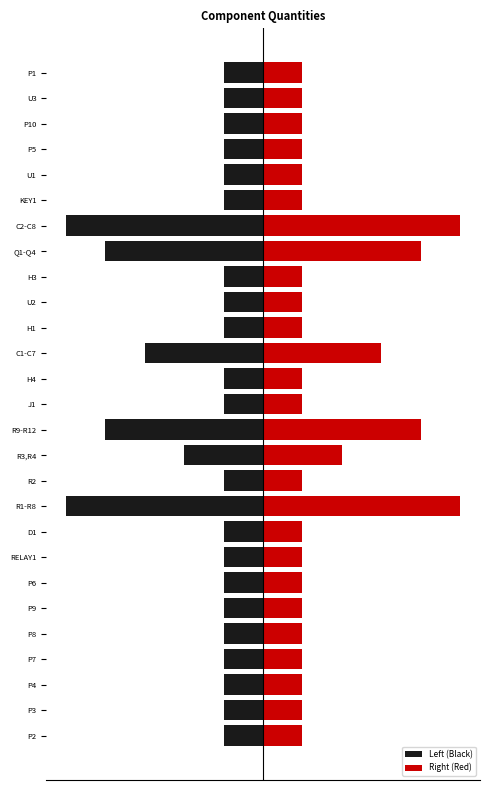

List the series in order of their peak value, lowest first.

Left (Black), Right (Red)